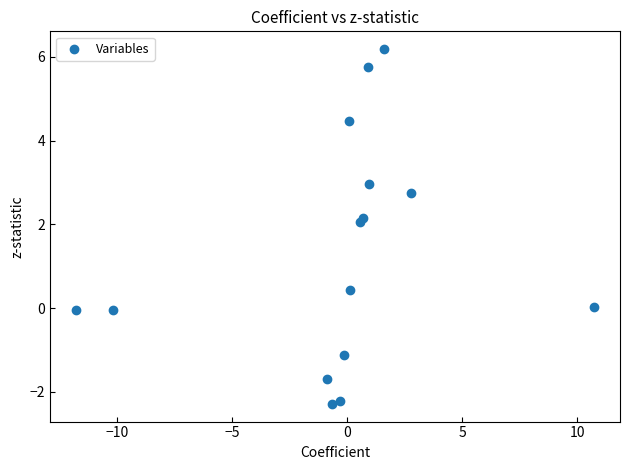

What Y value in the scatter plot is closest to 1?

0.4